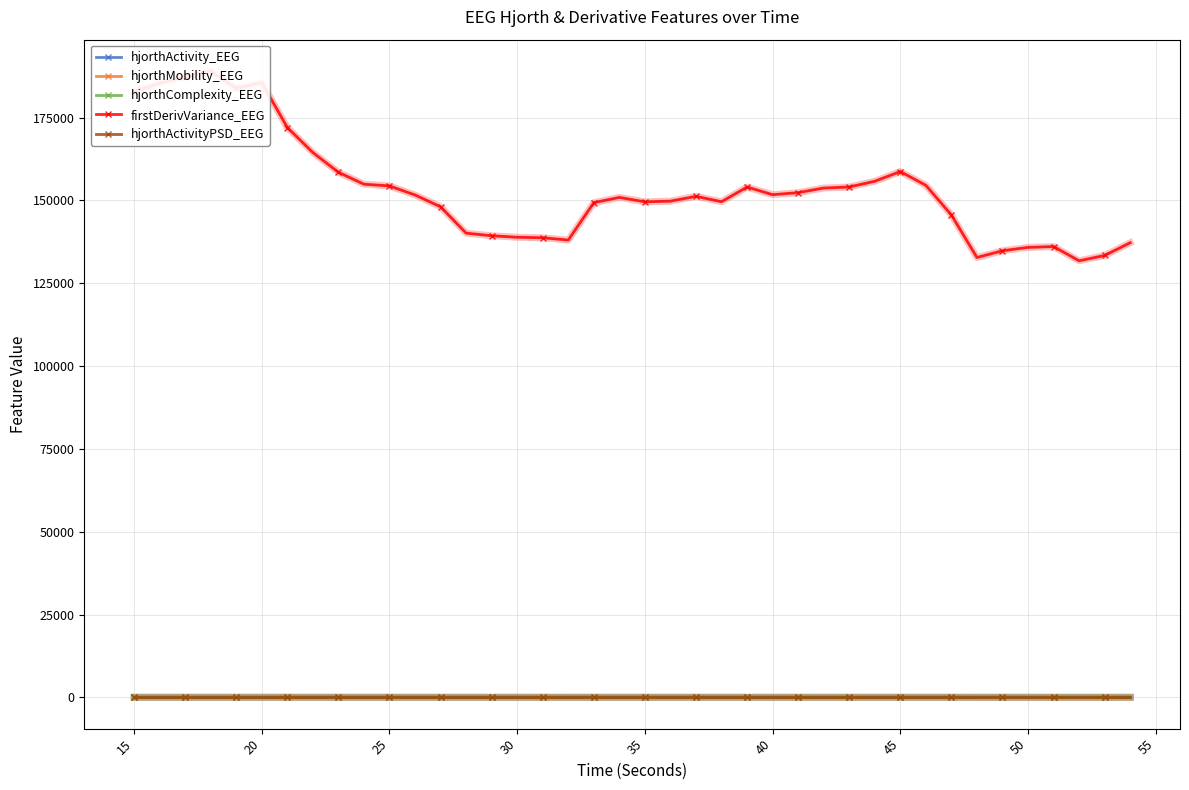

Which series has the widest spread of values?

firstDerivVariance_EEG